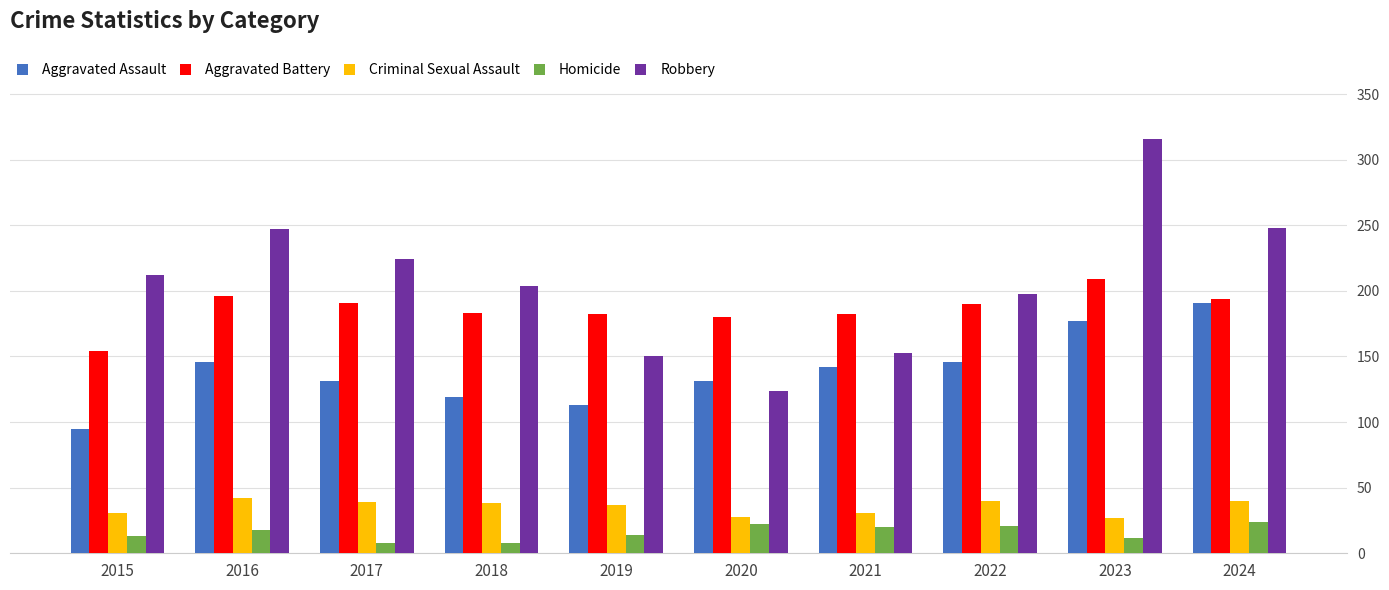

How many bars are there in total?

50